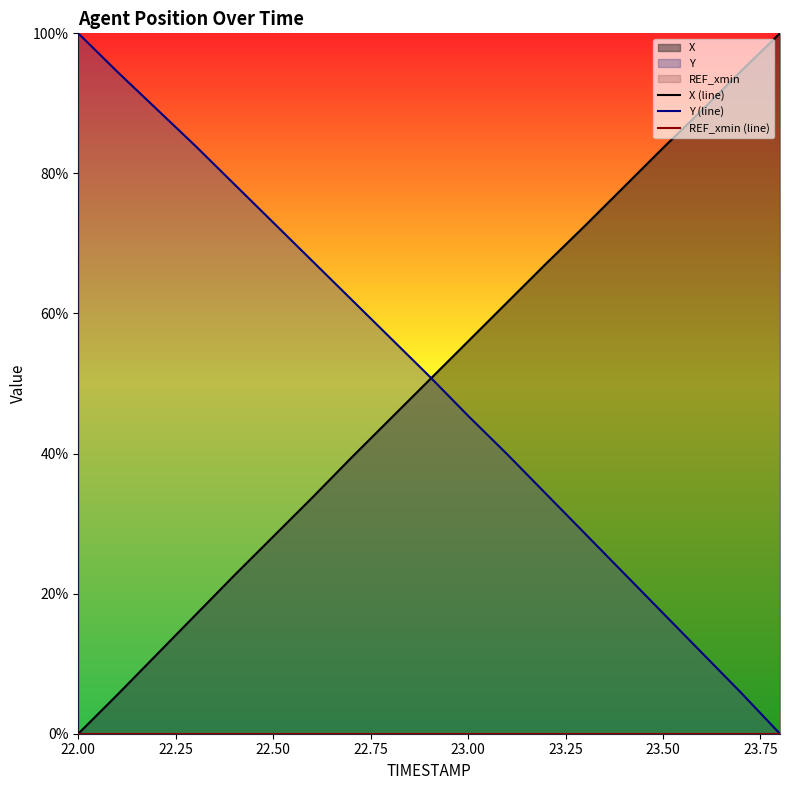

True or false: X (line) has more than 0 interior local peaks.

False